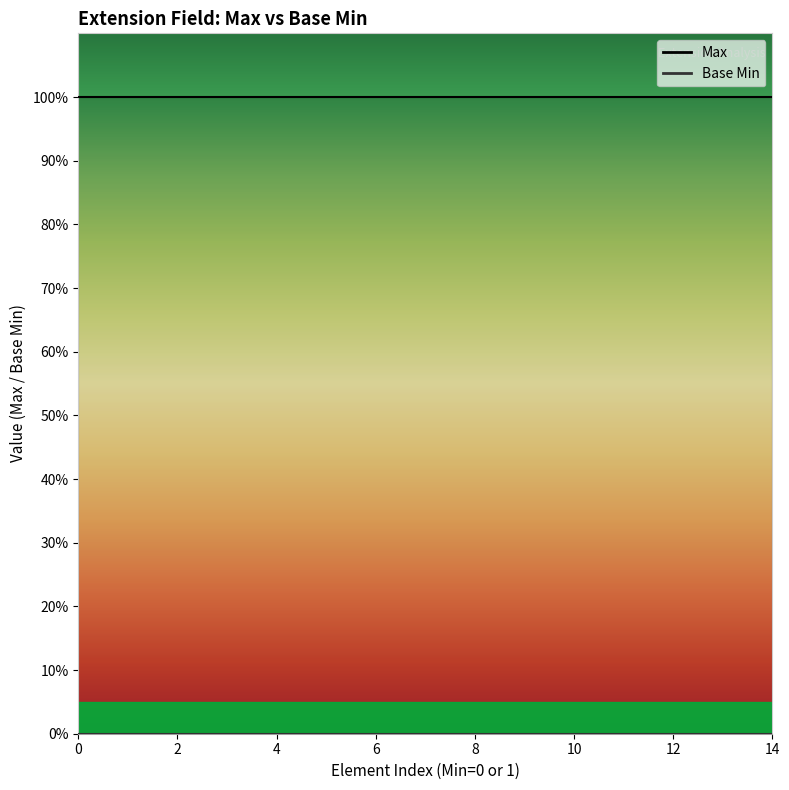

Reading left to right, what are all the values shown in this chart?

Max: 1	1	1	1	1	1	1	1	1	1	1	1	1	1	1
Base Min: 0	0	0	0	0	0	0	0	0	0	0	0	0	0	0